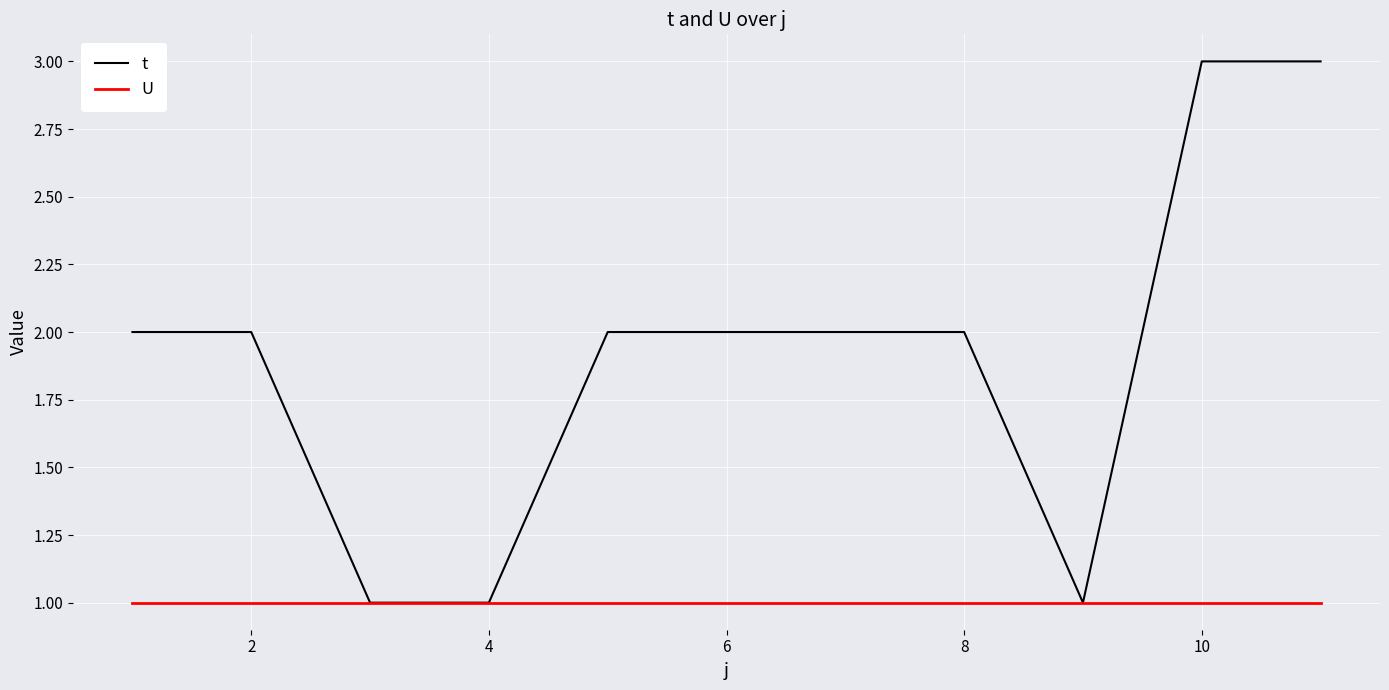

Which series has the largest total across all categories?

t